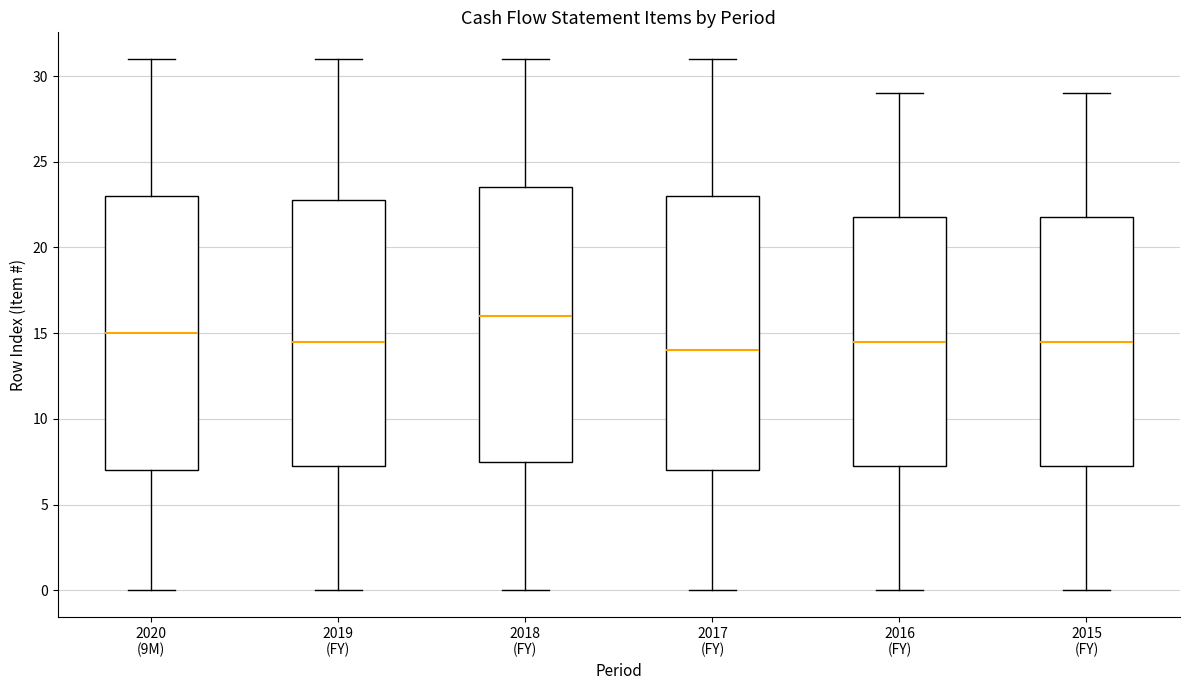

Reading left to right, read every box against the y-axis: the position of its median line, the range the box covers, and the ends of its whiskers. The values are not printed on the chart, so give them approximately, as read against the axis.

2020 (9M): median 15.0, box 7.0 to 23.0, whiskers 0.0 to 31.0
2019 (FY): median 14.5, box 7.5 to 23.0, whiskers 0.0 to 31.0
2018 (FY): median 16.0, box 7.5 to 23.5, whiskers 0.0 to 31.0
2017 (FY): median 14.0, box 7.0 to 23.0, whiskers 0.0 to 31.0
2016 (FY): median 14.5, box 7.5 to 22.0, whiskers 0.0 to 29.0
2015 (FY): median 14.5, box 7.5 to 22.0, whiskers 0.0 to 29.0